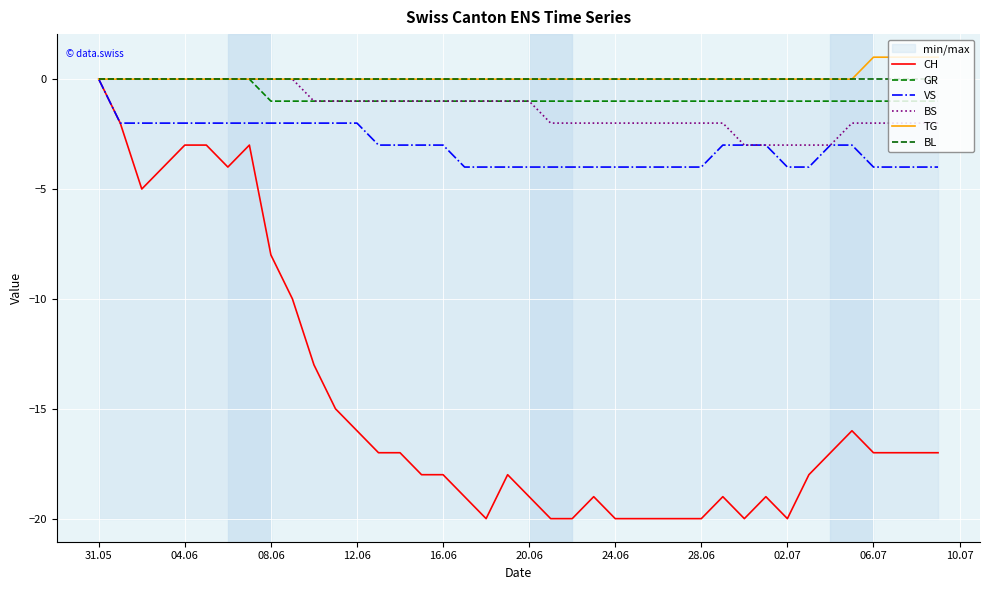

Count the TG values in the range 0 to 1.

40